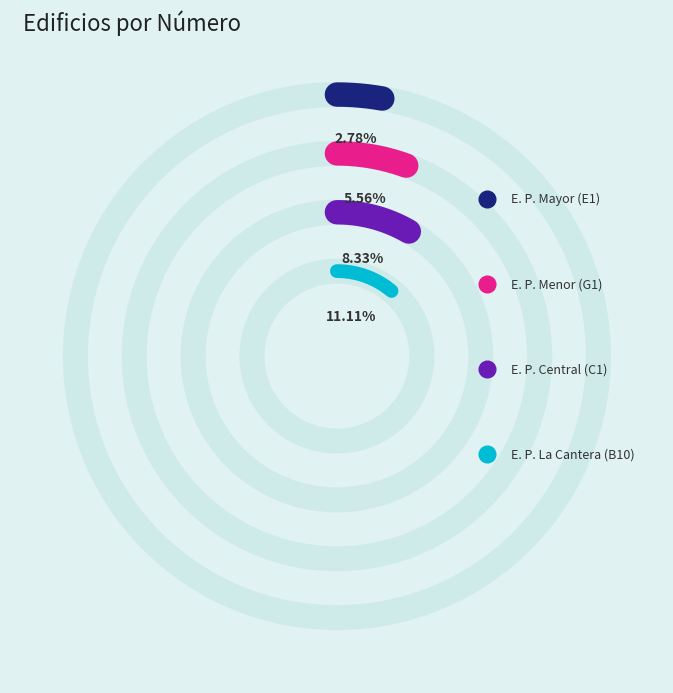

Does any single category account for the majority?

No